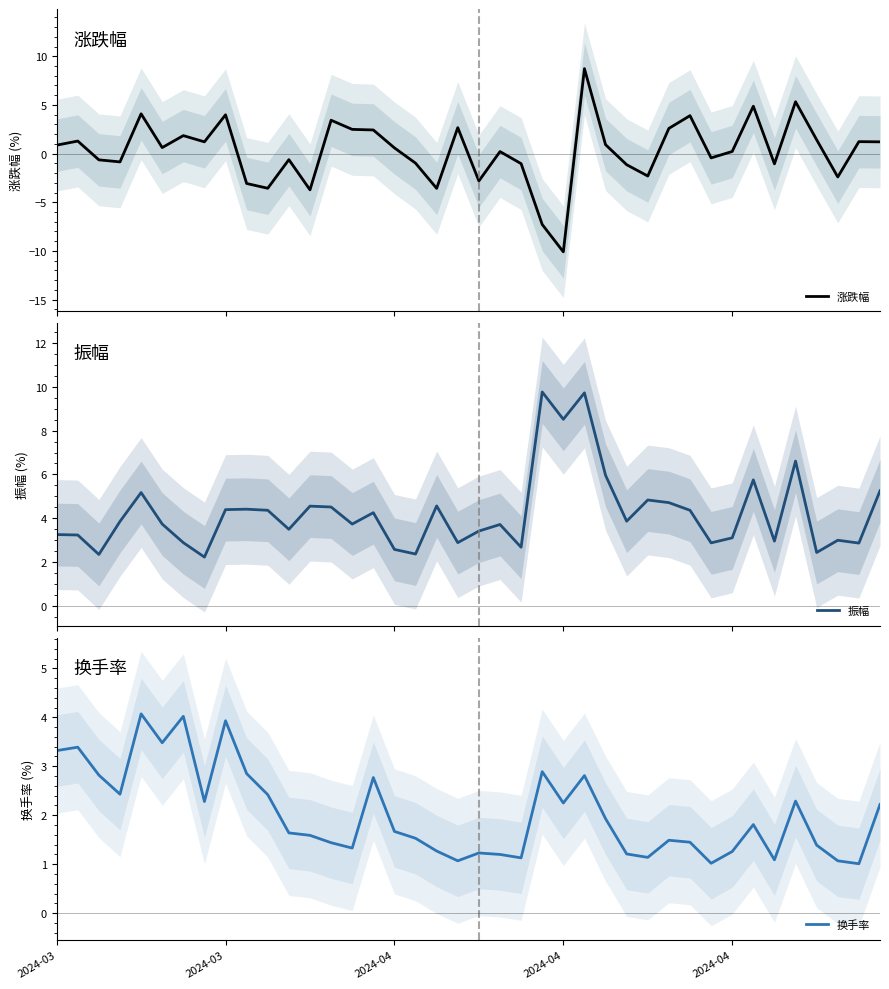

In 换手率, how many points are lower than both neighbors (excluding endpoints)?

11